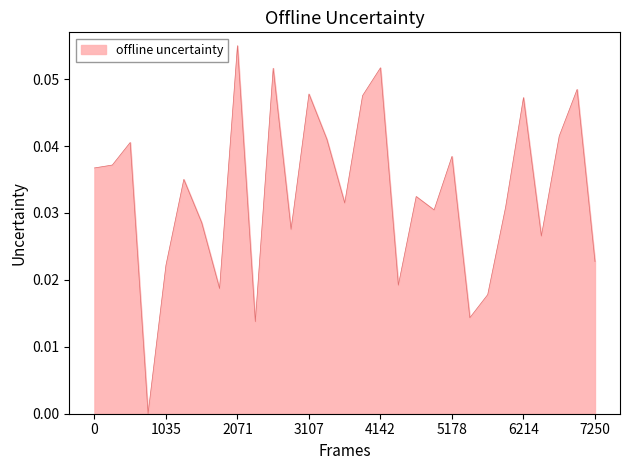

How many categories are shown in the chart?

29